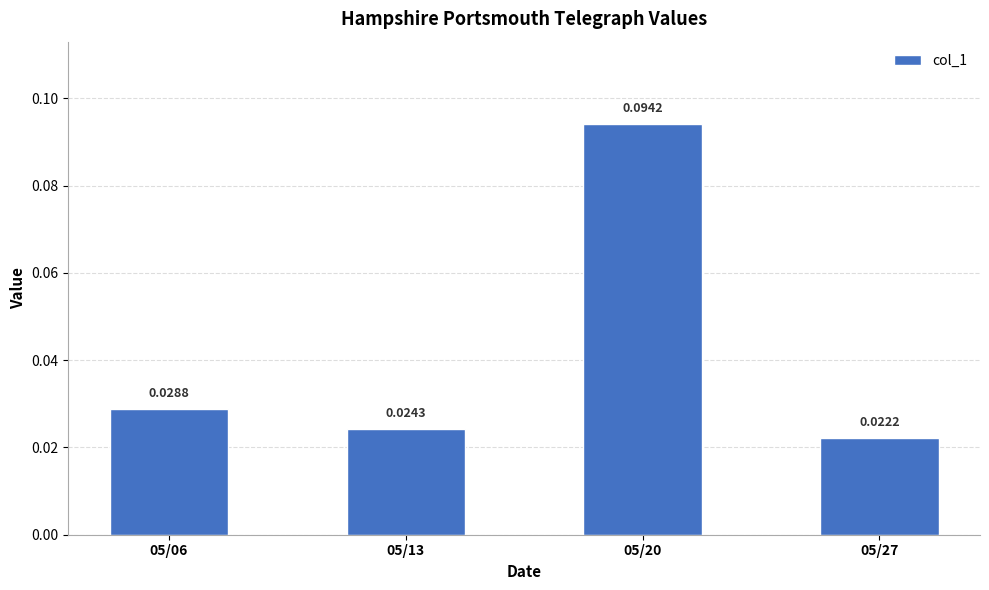

How many categories are shown in the chart?

4